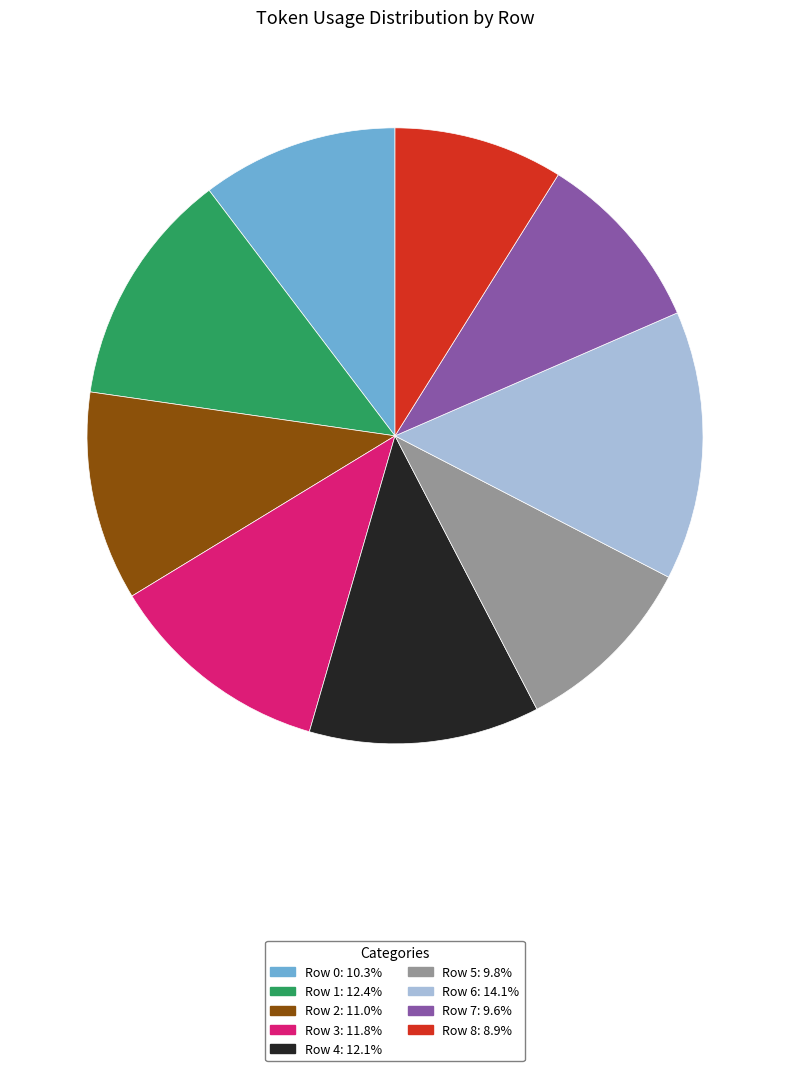

Is there a majority slice in this chart?

No